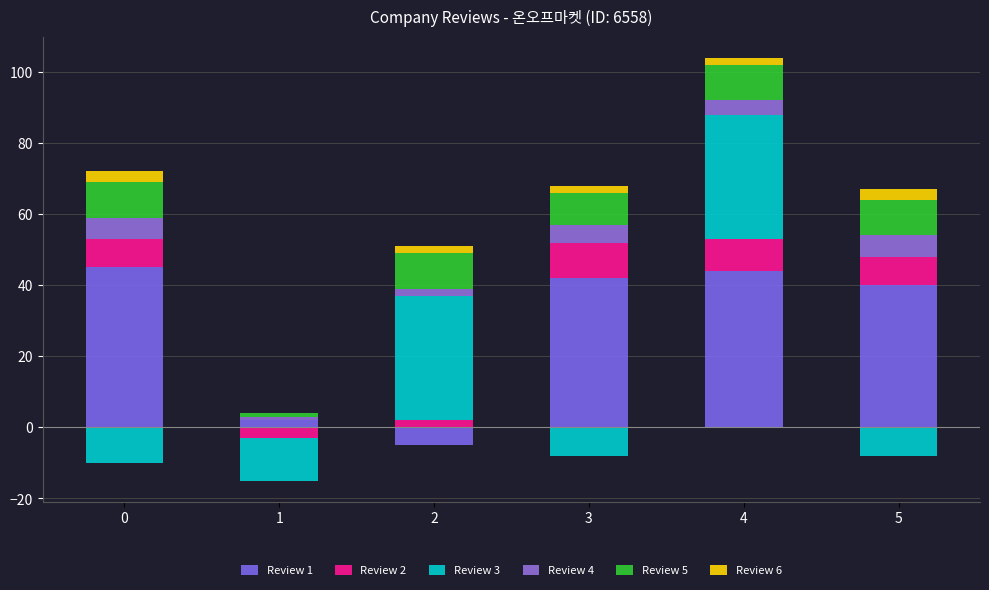

Between 2 and 5, which is larger?

5